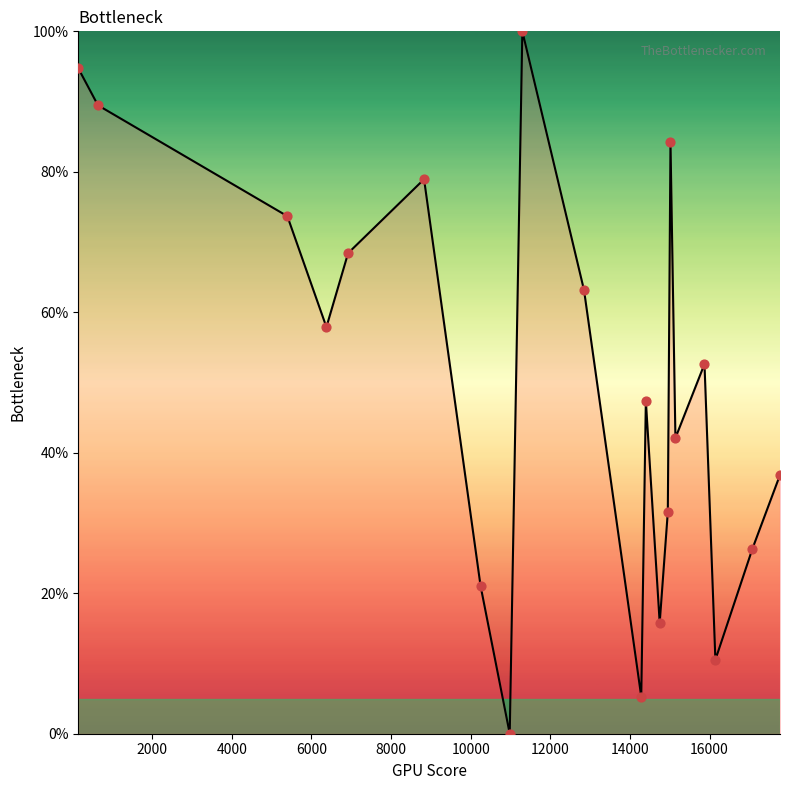

What is the greatest value displayed?

100.0